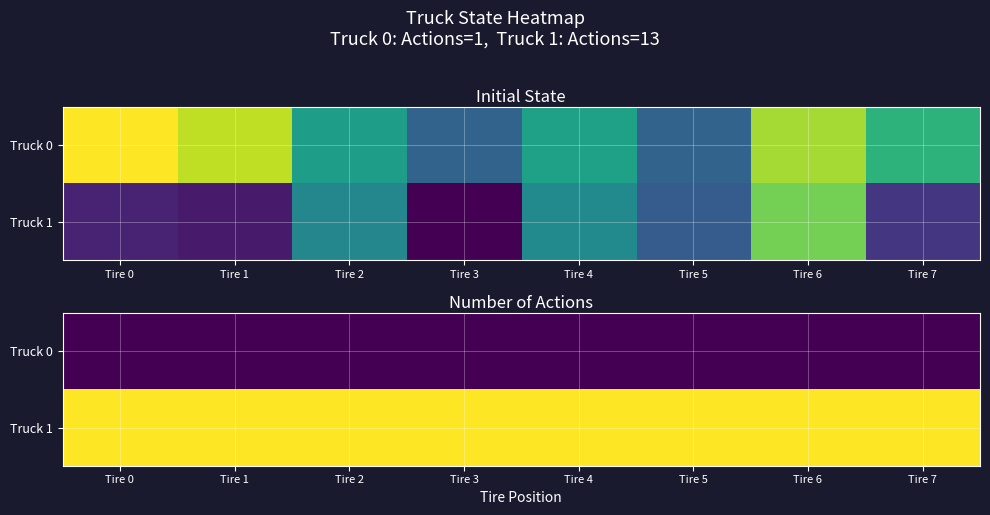

At Tire 0, list the series in order from smallest to largest.

Truck 0, Truck 1